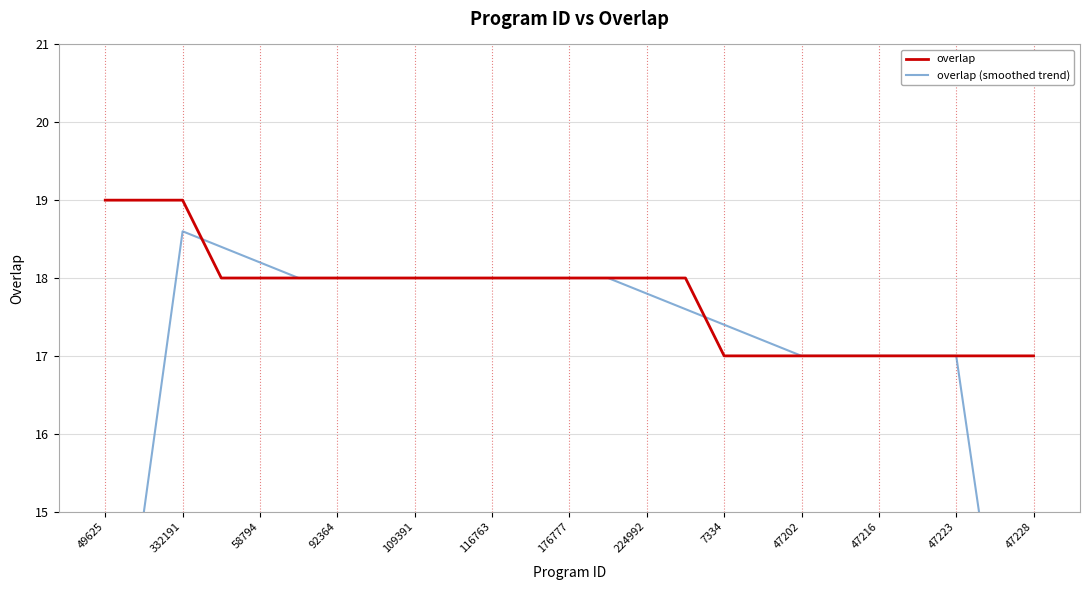

The overlap series shows 19 at 49625. True or false?

True